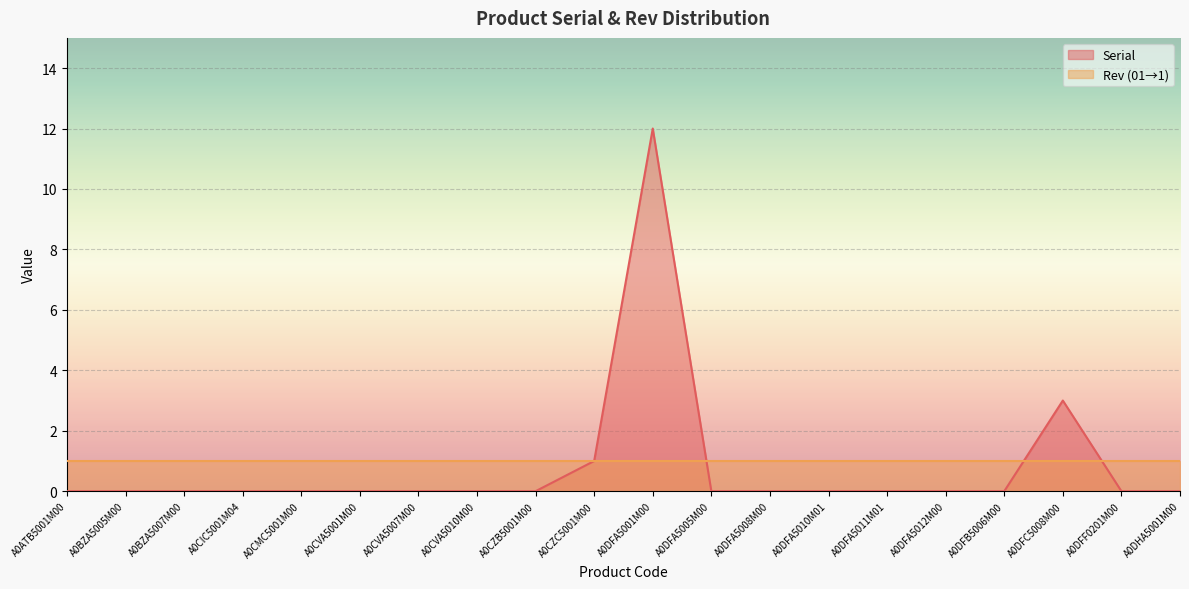

At which category does the data reach its first local peak?

A0DFA5001M00